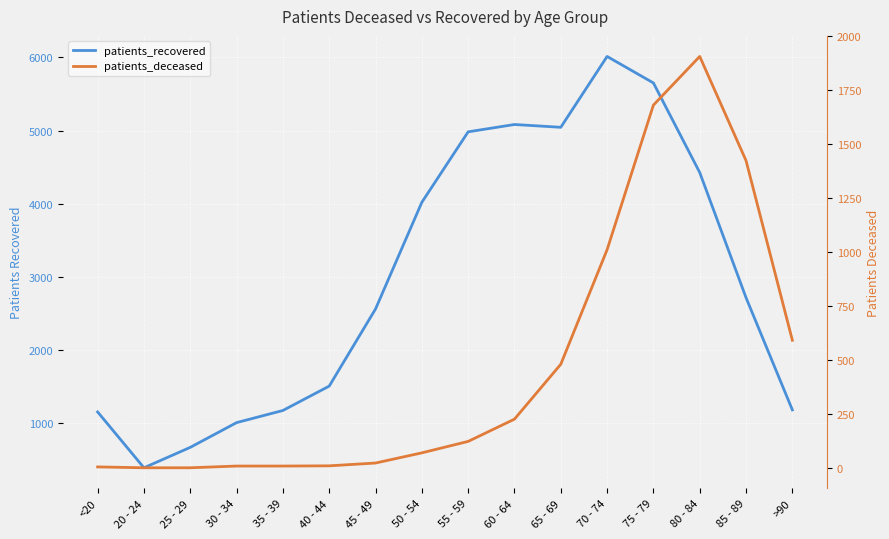

Where does the patients_deceased series first go above 124?

60 - 64